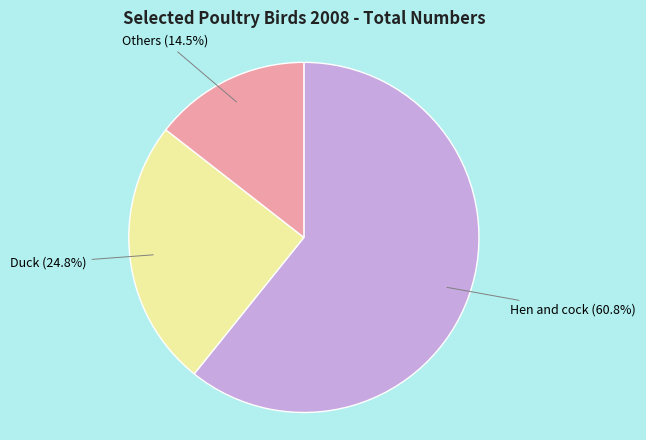

Does any single category account for the majority?

Yes